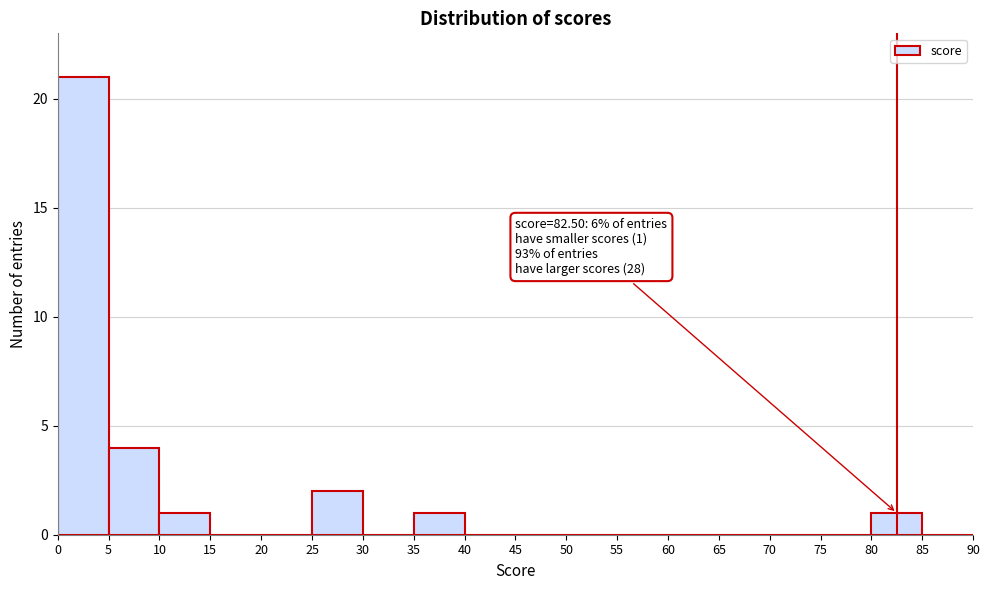

Over which range of the x-axis is the bar tallest?

0 to 5